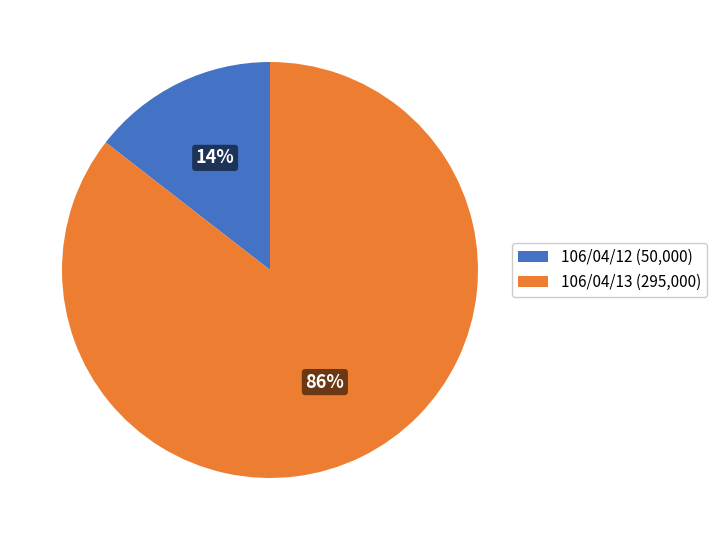

Between 106/04/13 and 106/04/12, which is larger?

106/04/13